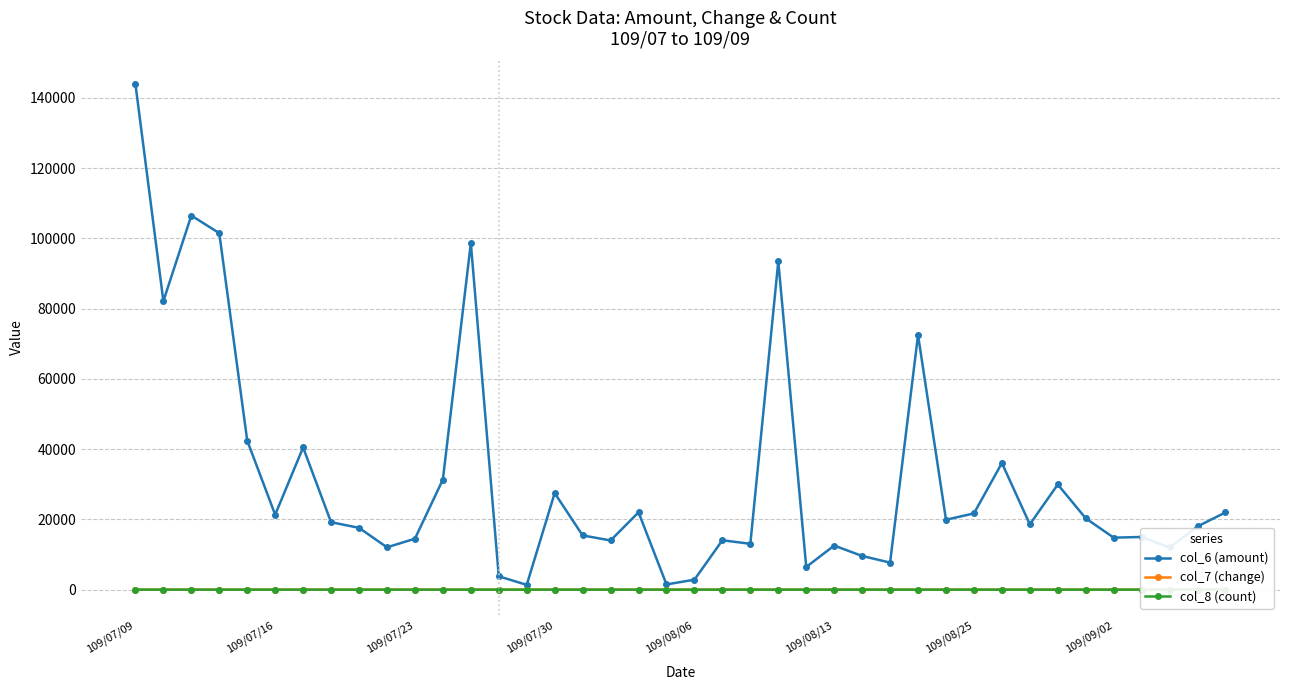

What is the value of the col_6 (amount) point at the 20th from the left?

1480.0